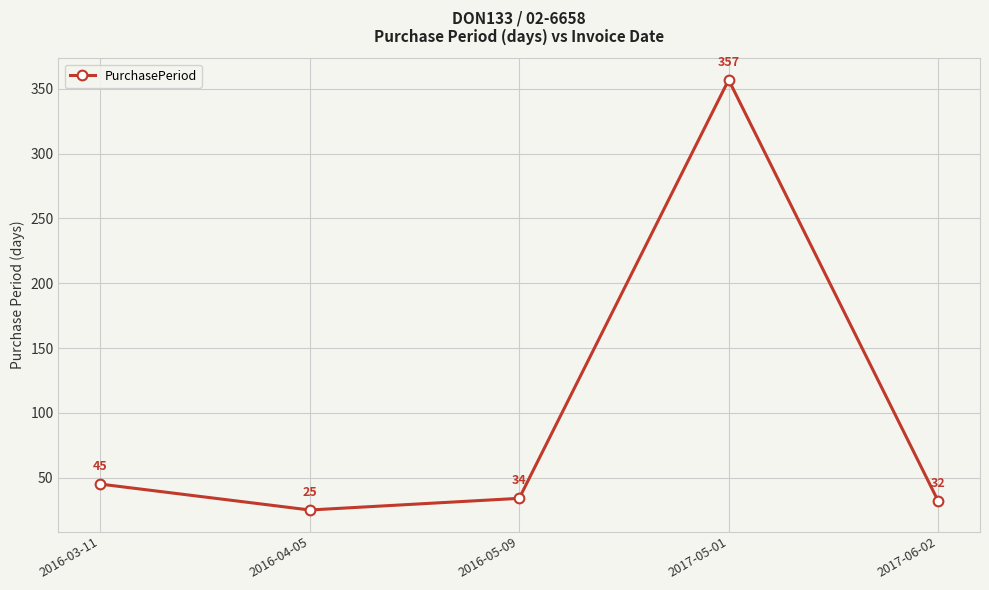

List the labels in order of value, largest first.

2017-05-01, 2016-03-11, 2016-05-09, 2017-06-02, 2016-04-05